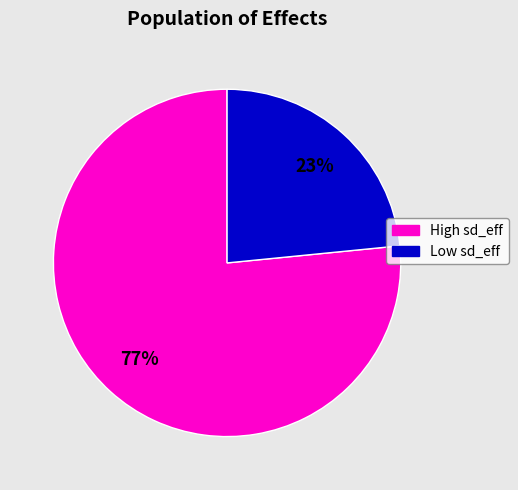

To the nearest percent, what is the average slice percentage?

50%